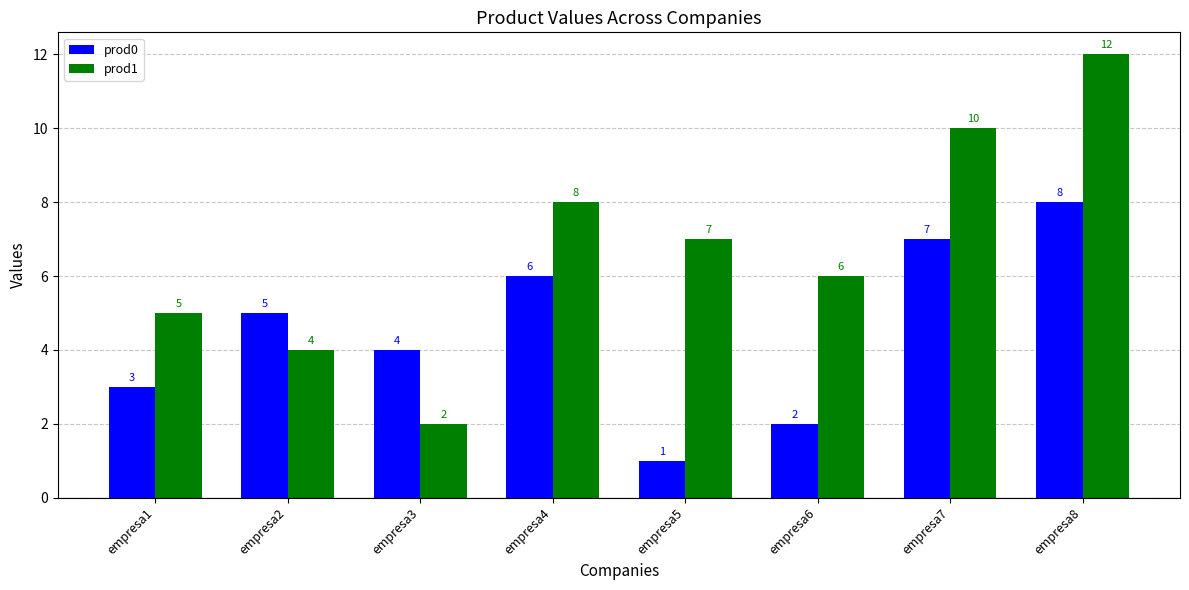

The value of prod1 at empresa1 is 5. True or false?

True